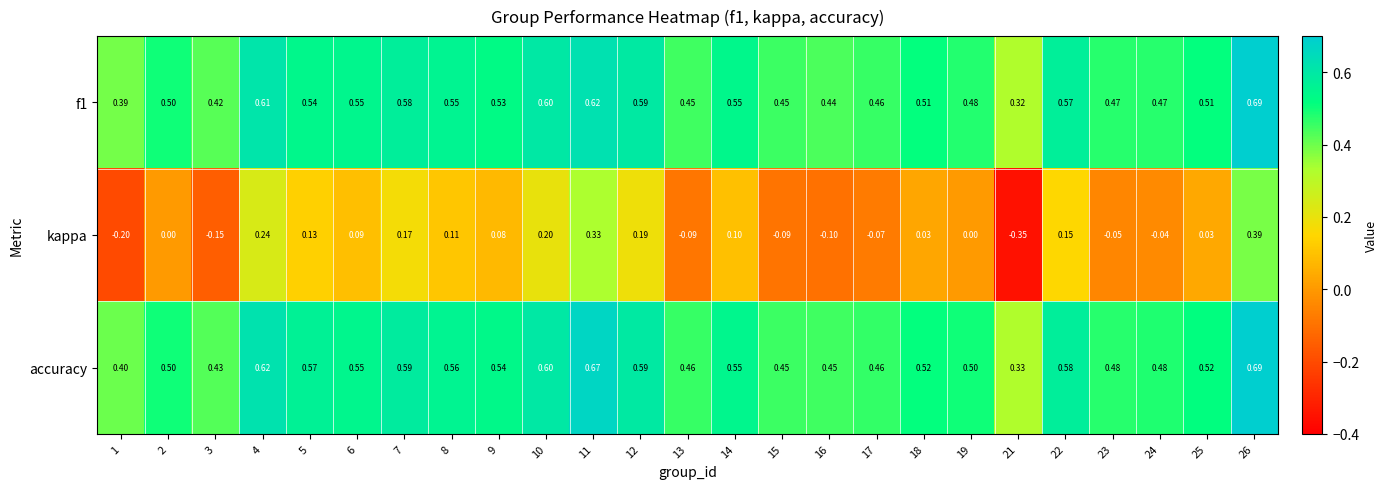

Which series has the largest range (max minus min)?

kappa